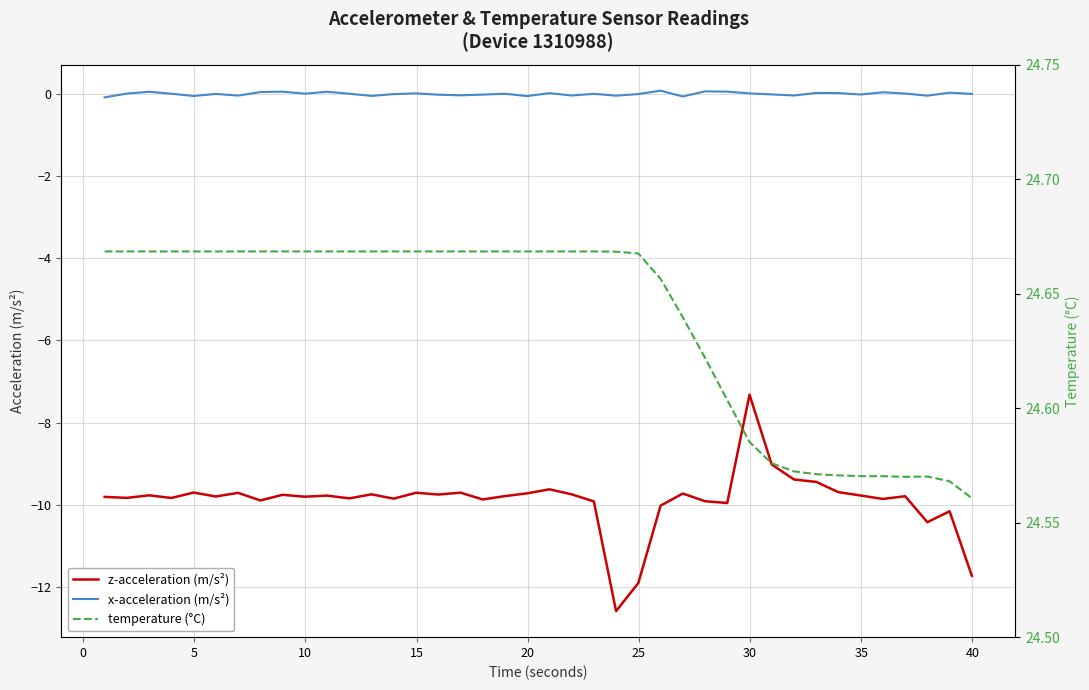

True or false: x-acceleration (m/s²) and z-acceleration (m/s²) cross at least once.

False